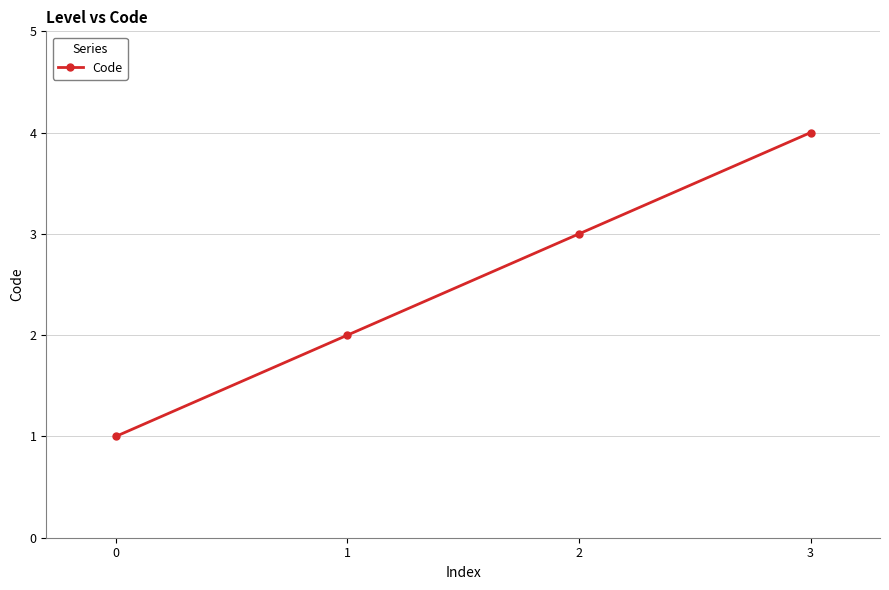

What is the ratio of the value at 3 to the value at 0?

4.0